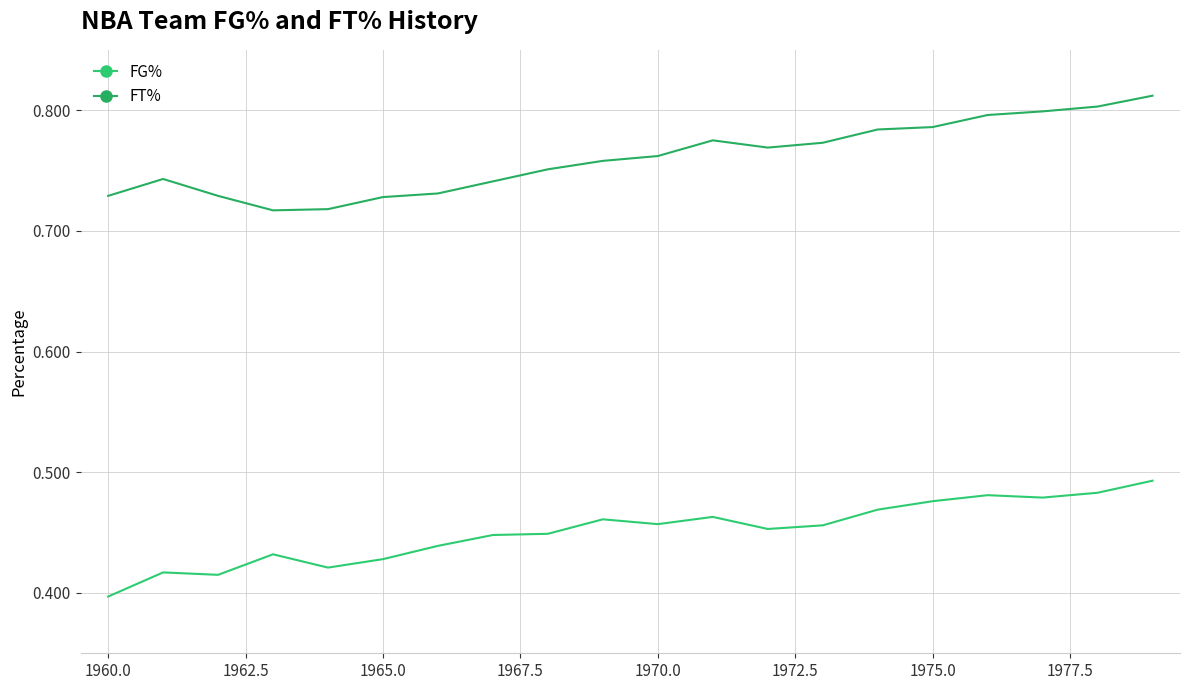

Count the FG% values in the range 0 to 1.

20